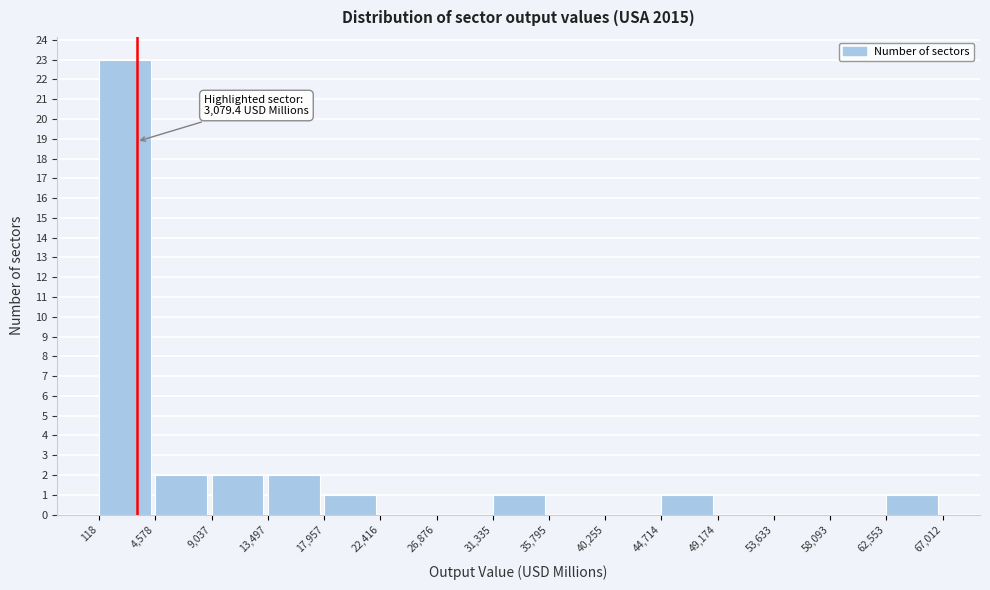

Which range on the x-axis has the tallest bar?

118 to 4,578